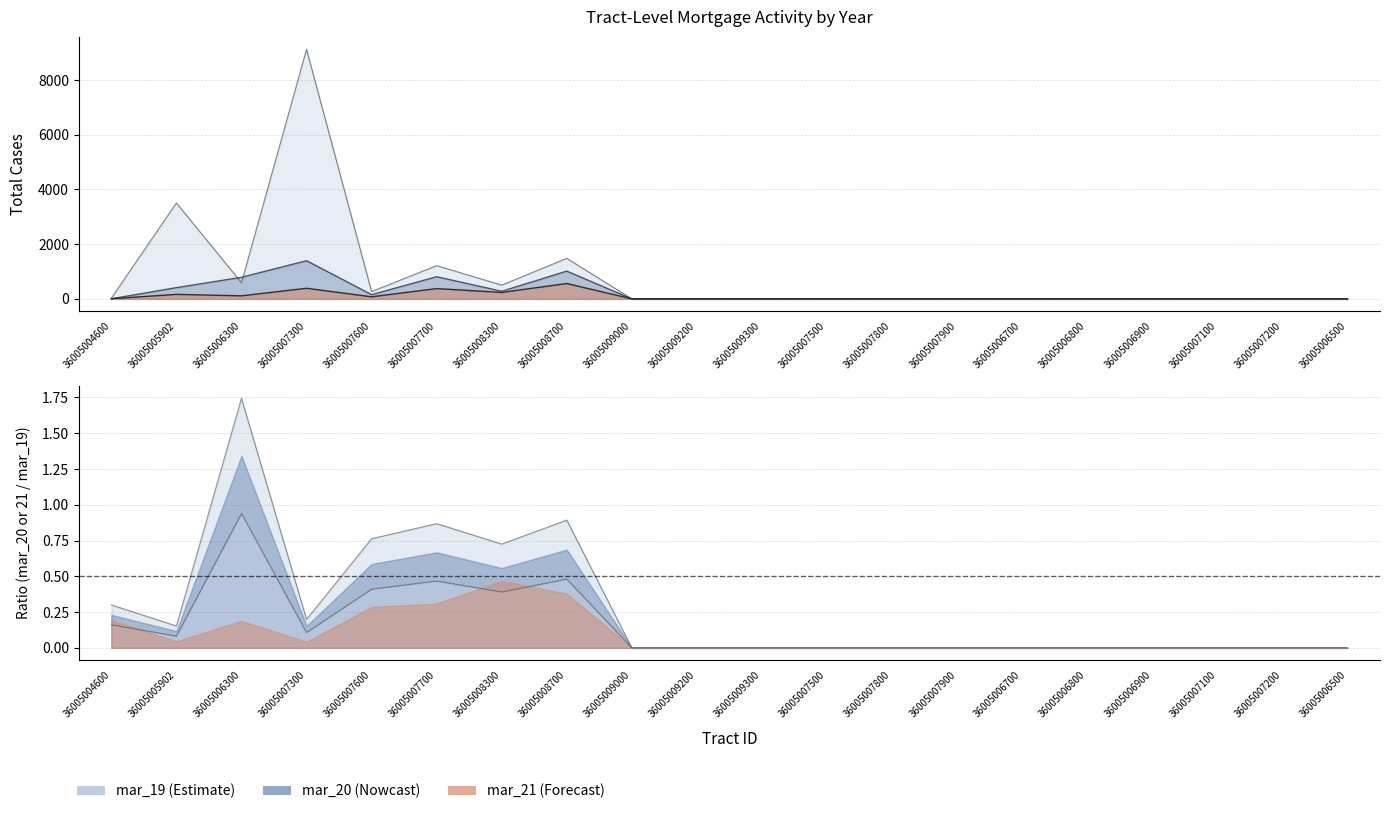

Where is mar_19 nearest to the value 4560?

36005005902